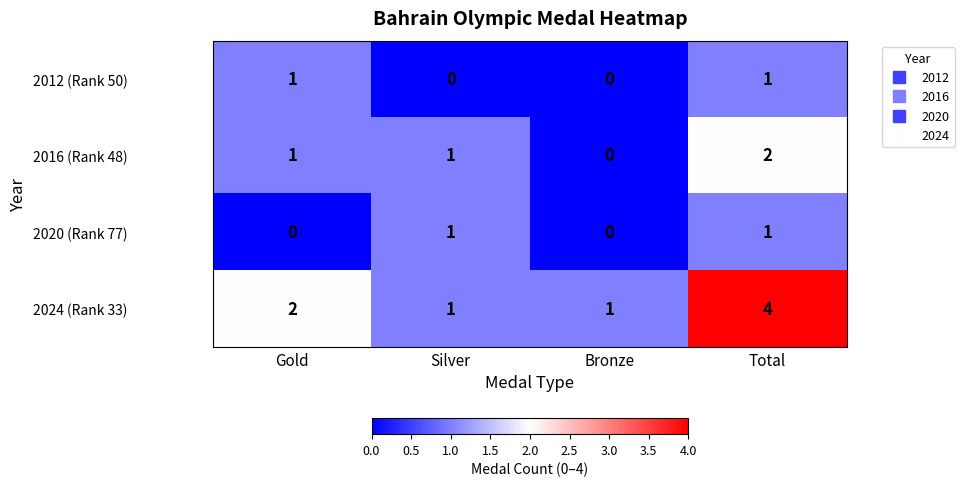

How many series are shown in this chart?

4